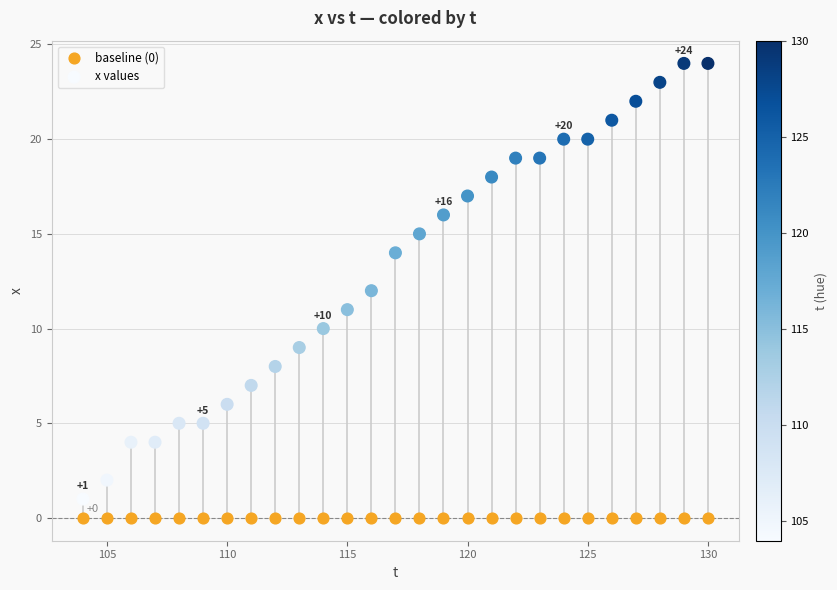

Which series reaches the minimum Y coordinate?

baseline (0)